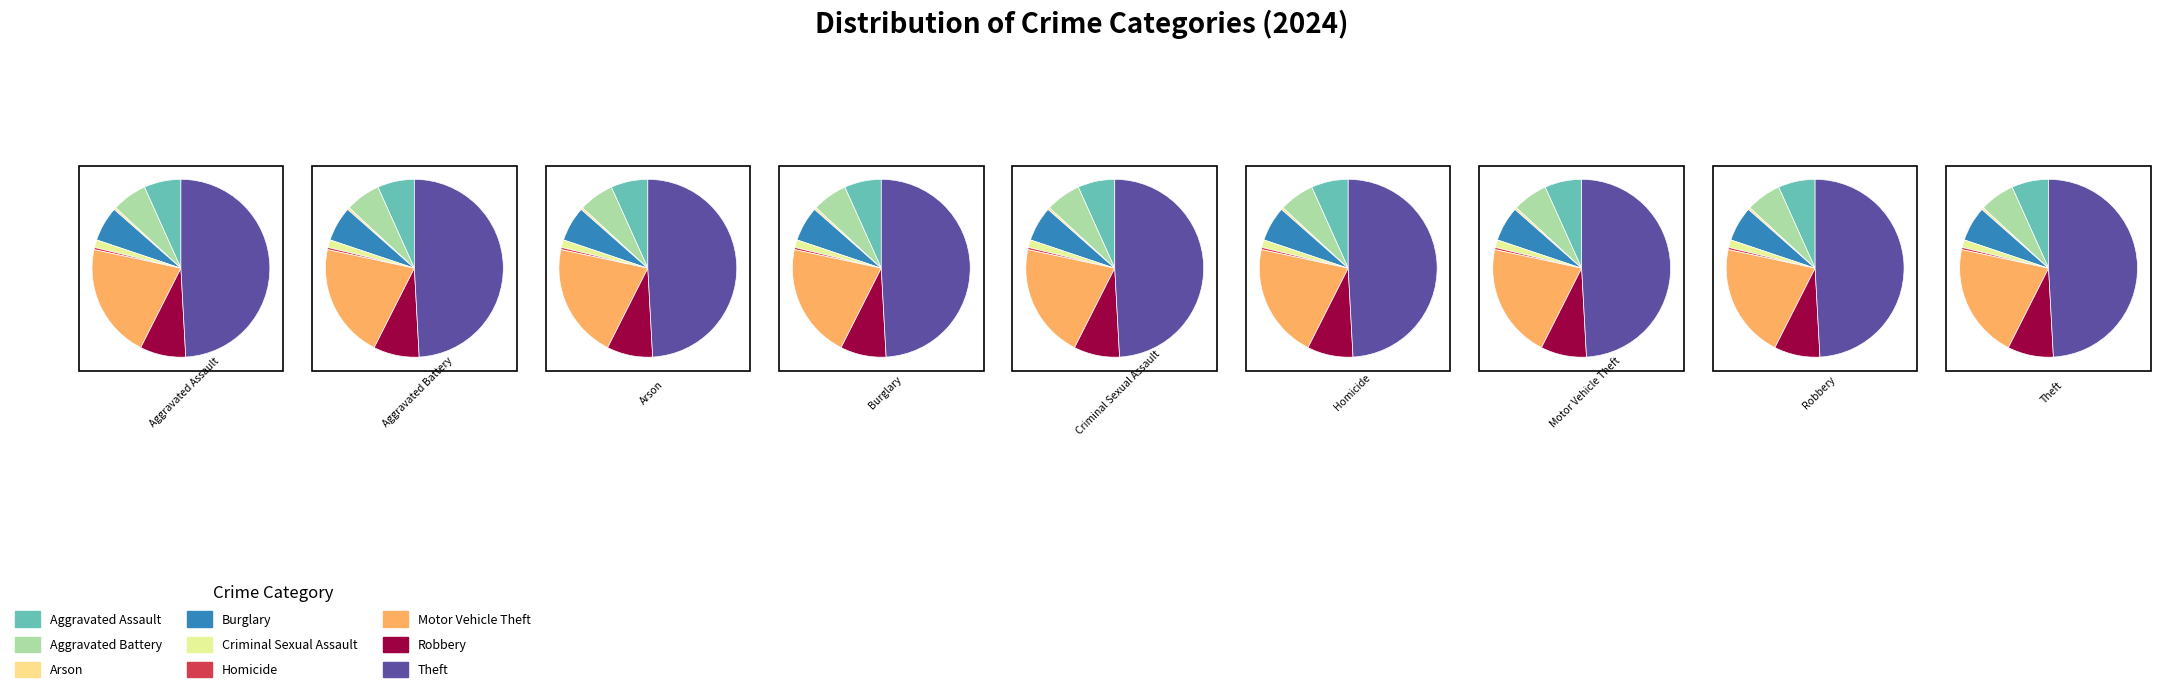

Which category has the biggest portion of the pie?

Theft